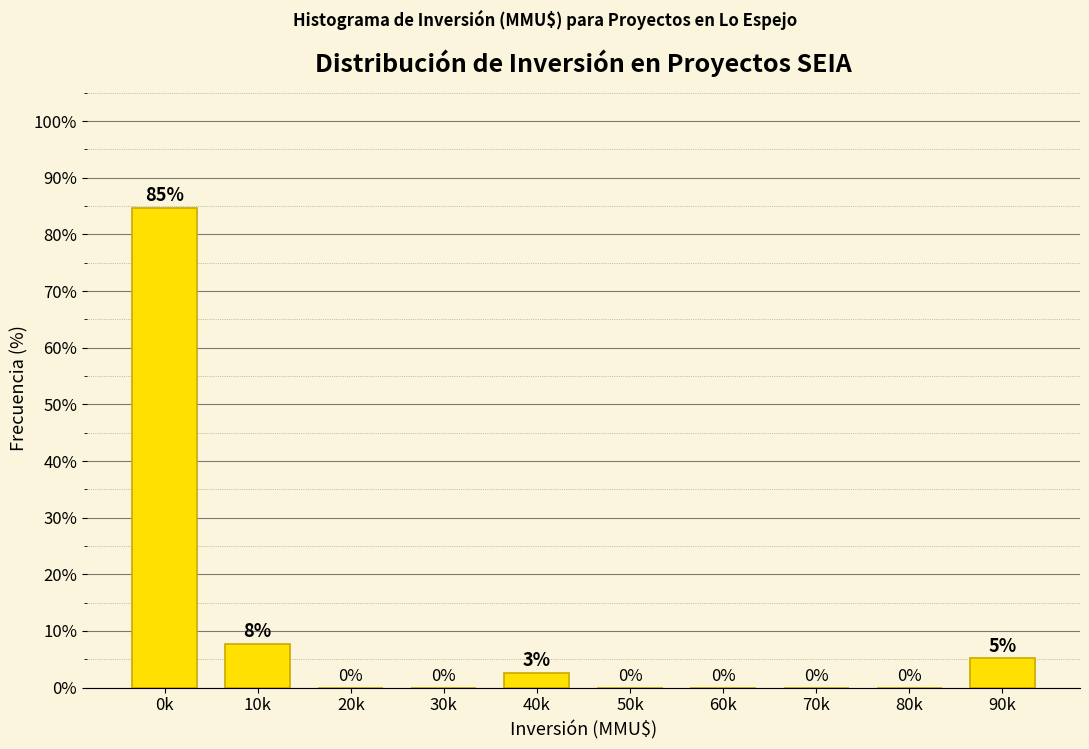

Which label corresponds to the largest value in the chart?

0k